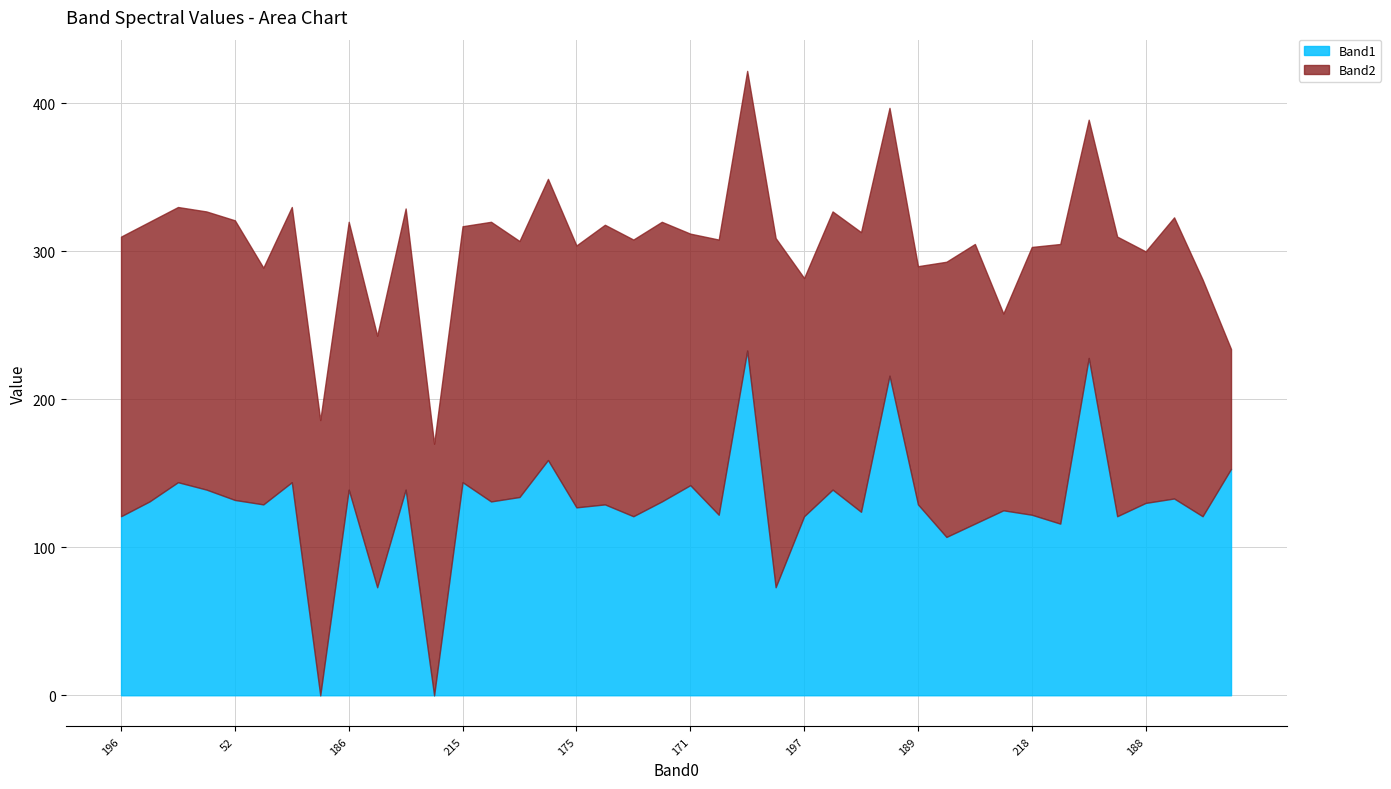

At which category does Band1 reach its first local peak?

2